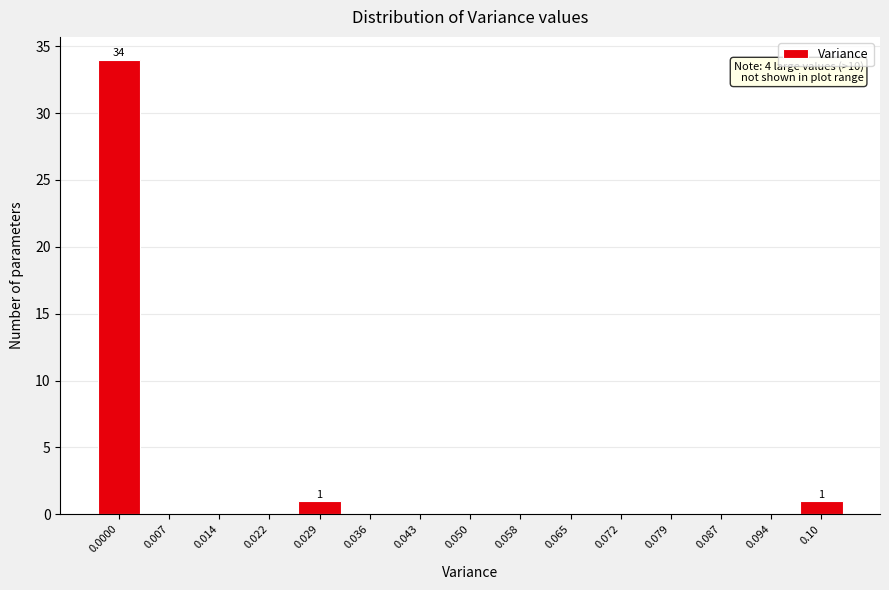

Reading right to left, extract all data points from this chart.

0.10=1	0.094=0	0.087=0	0.079=0	0.072=0	0.065=0	0.058=0	0.050=0	0.043=0	0.036=0	0.029=1	0.022=0	0.014=0	0.007=0	0.0000=34